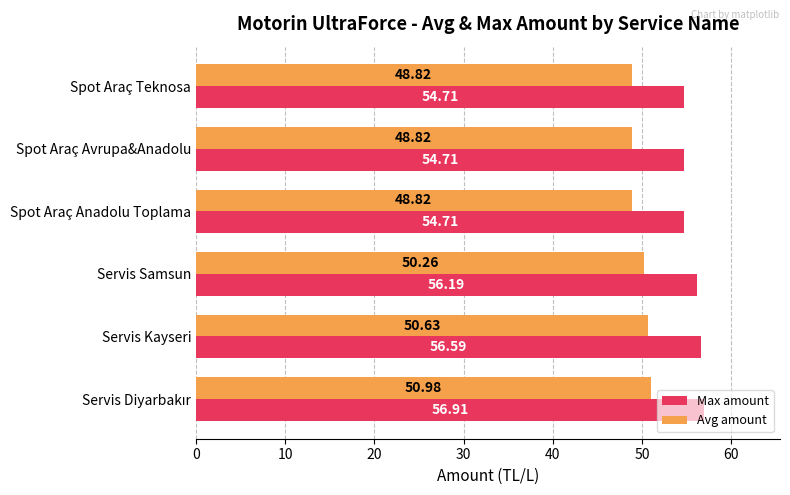

Which series has the widest spread of values?

Max amount